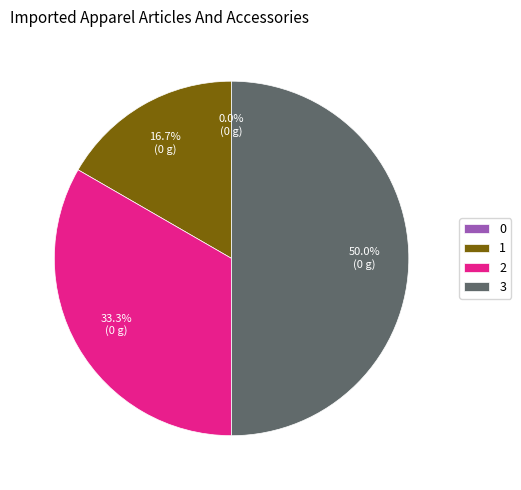

Is 1 the majority of the pie?

No